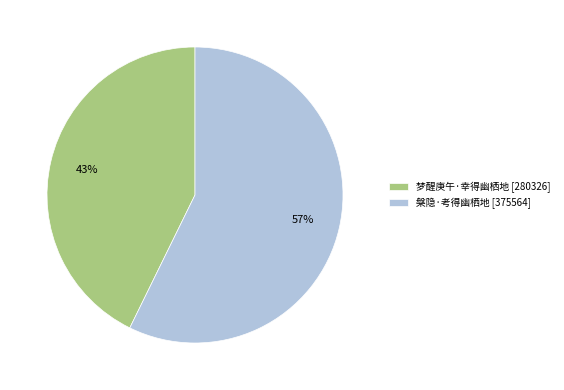

What is the smallest slice in the pie chart?

梦醒庚午·幸得幽栖地